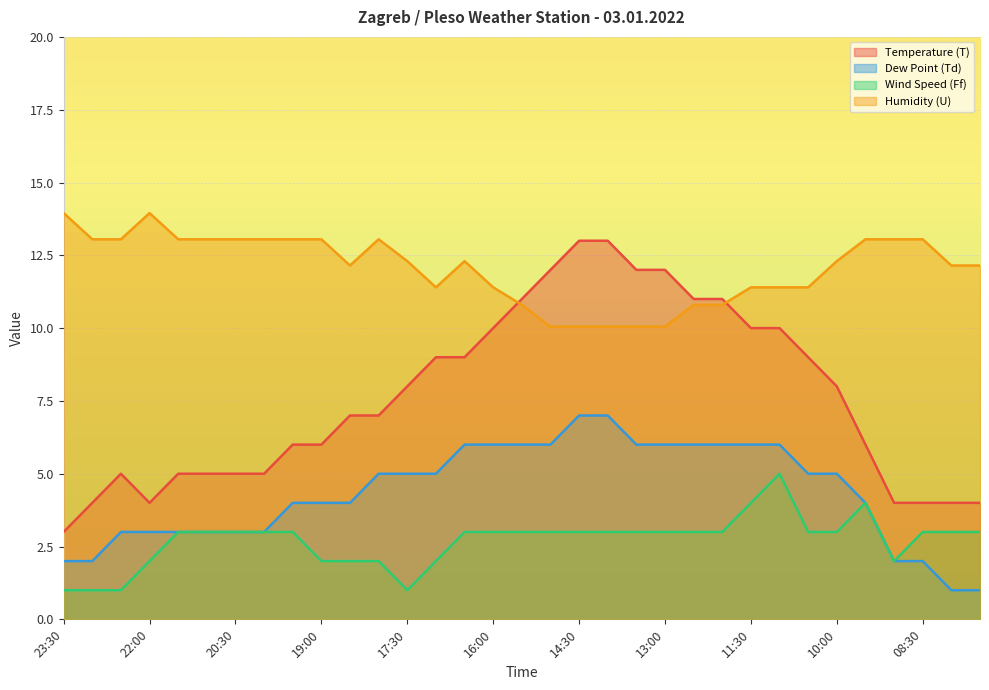

What position from the left is 14:00?

20